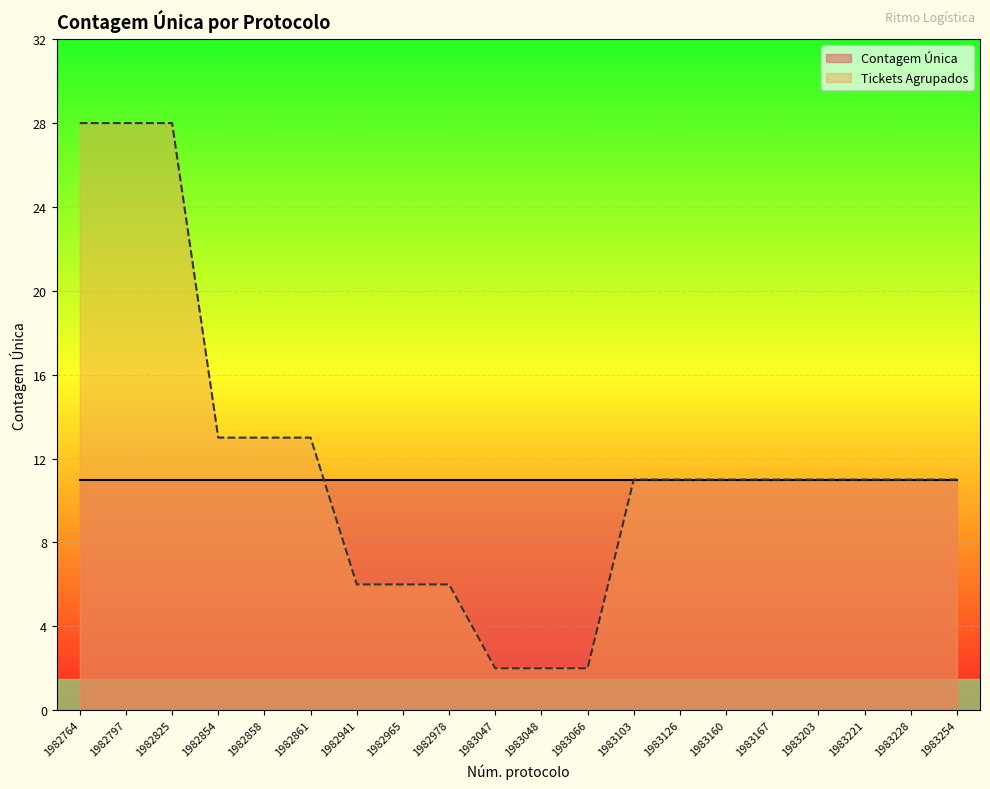

Count the number of data series in this chart.

2